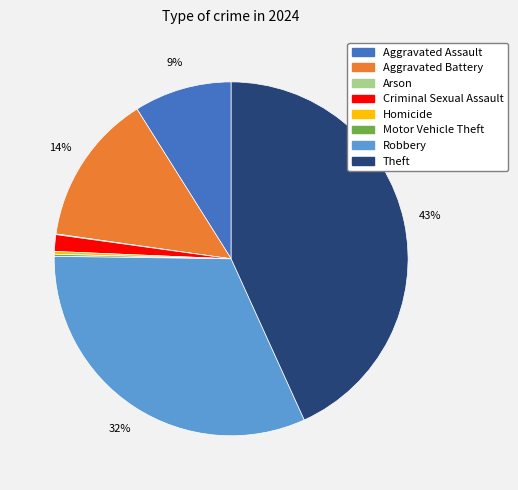

Is there a majority slice in this chart?

No